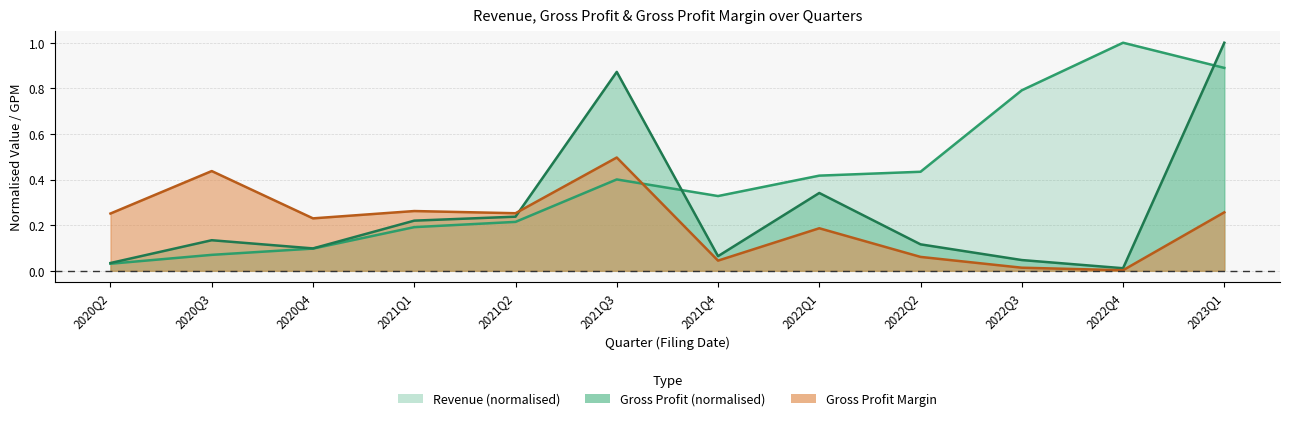

Rank the series at 2021Q3 from highest to lowest value.

GrossProfit, grossProfitMargin, Revenue